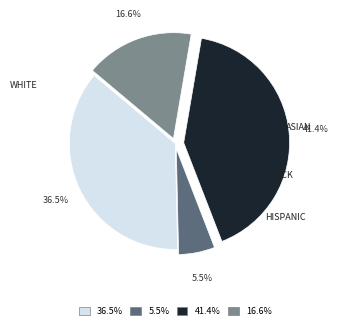

Is there any slice that represents more than half of the pie?

No